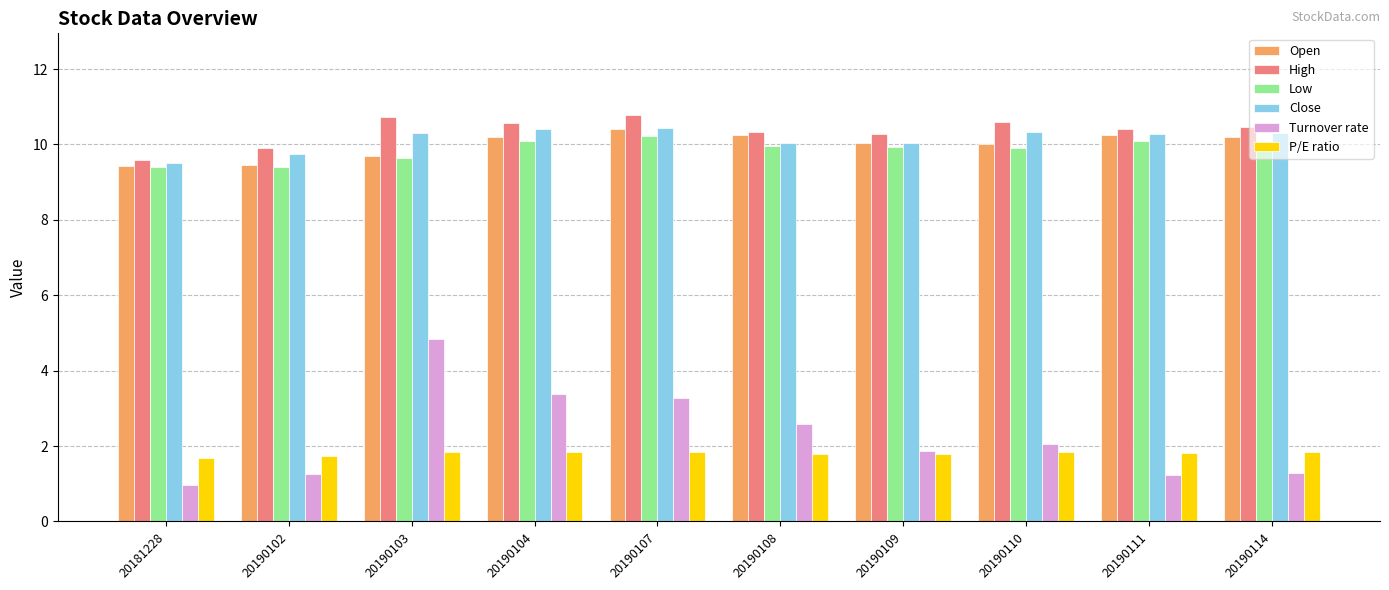

Is the value of Close at 20190104 greater than the value of Turnover rate at 20190102?

Yes